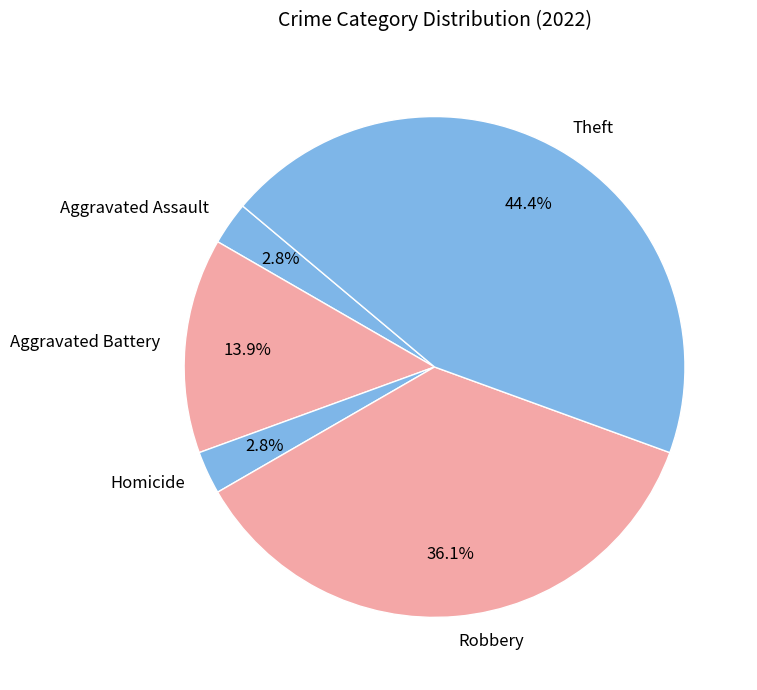

How many slices are in this pie chart?

5